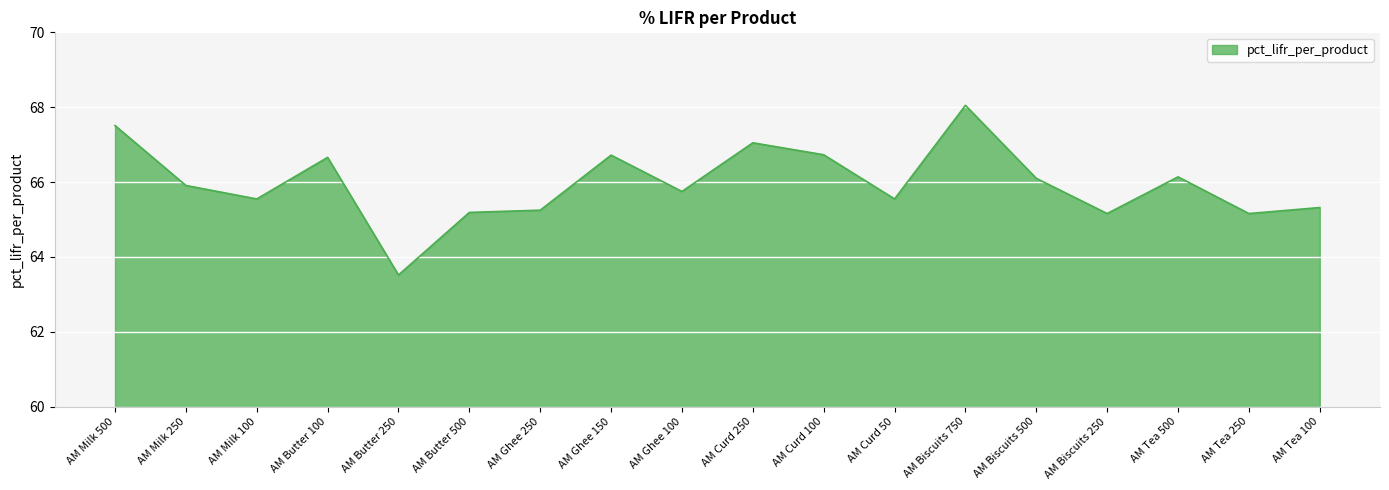

The value at AM Tea 250 is 65.2. True or false?

True